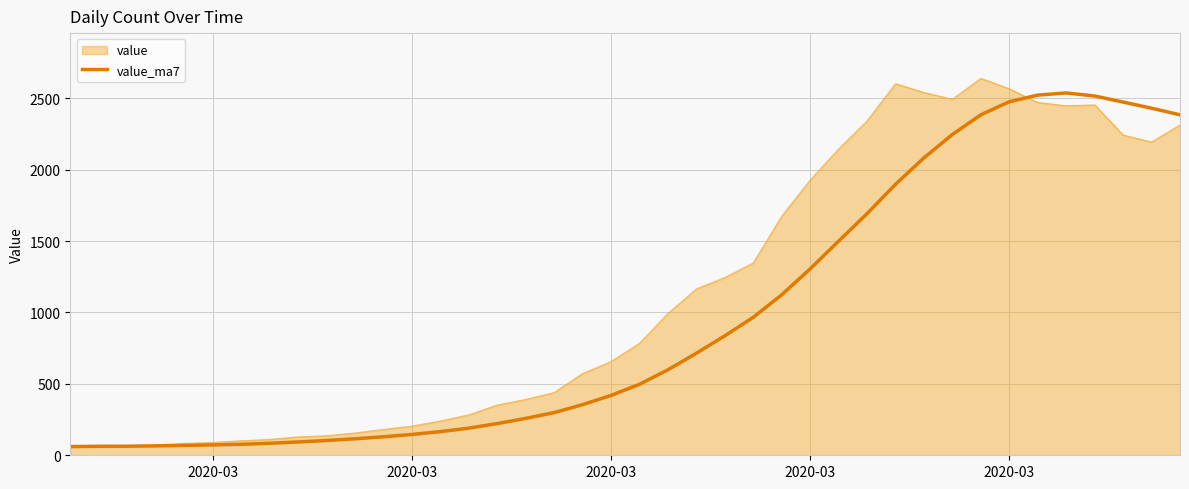

Which series has the largest total across all categories?

value